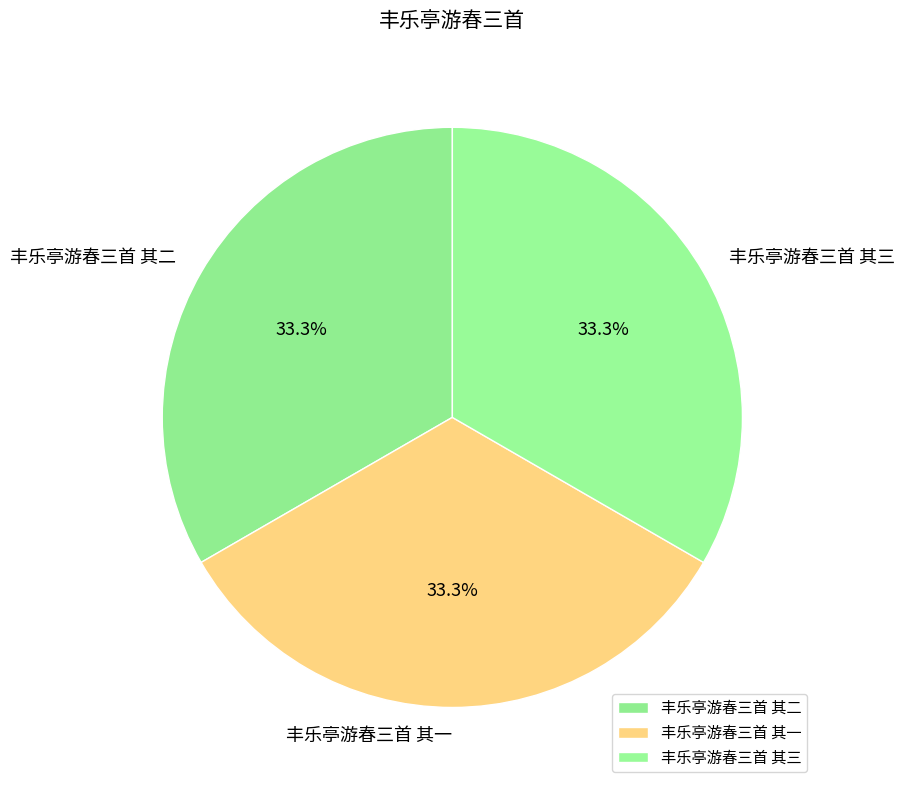

Is there a majority slice in this chart?

No